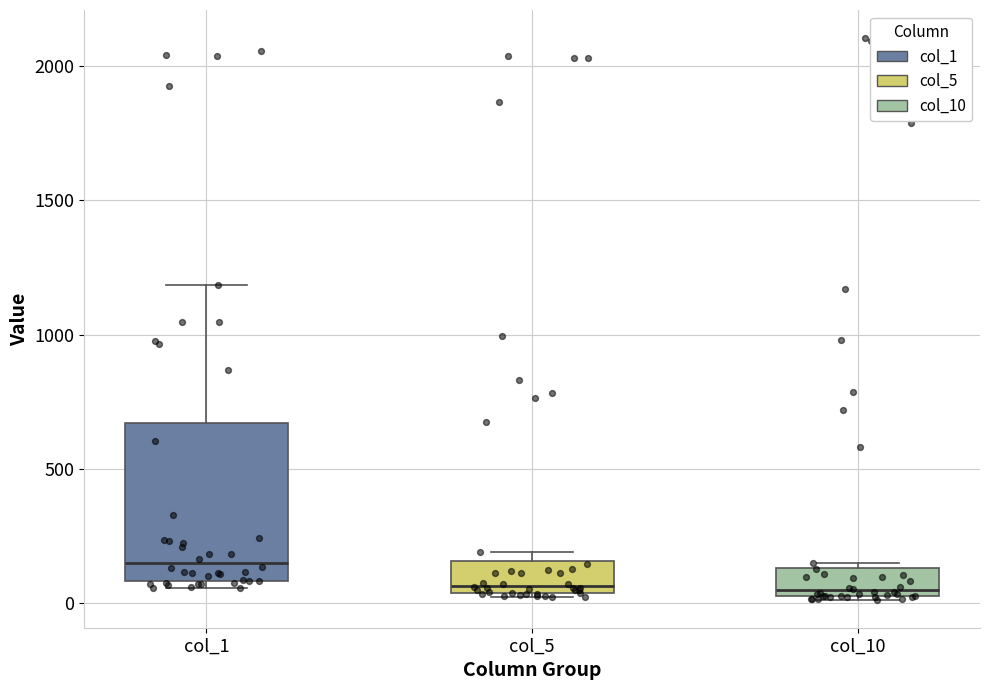

Where is the upper edge of the box for col_5 on the y-axis? The values are not printed on the chart, so give them approximately, as read against the axis.

150